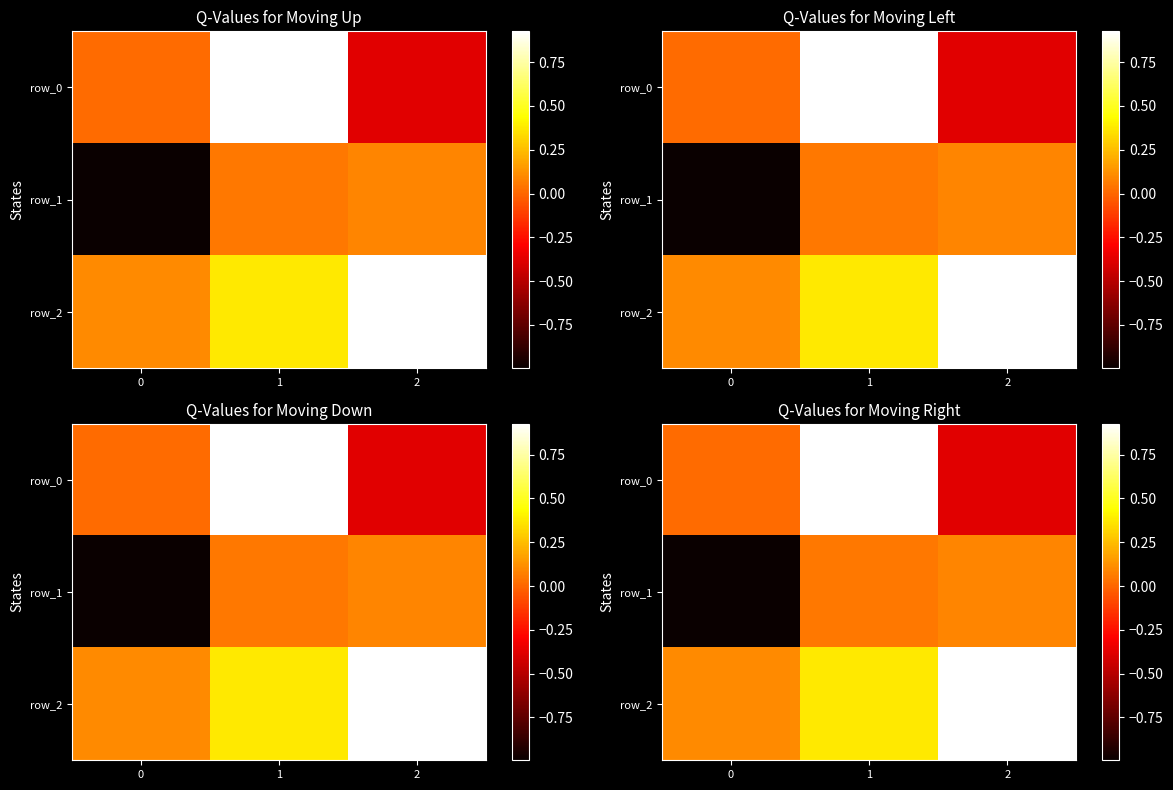

What is the minimum value for row_0?

-0.4